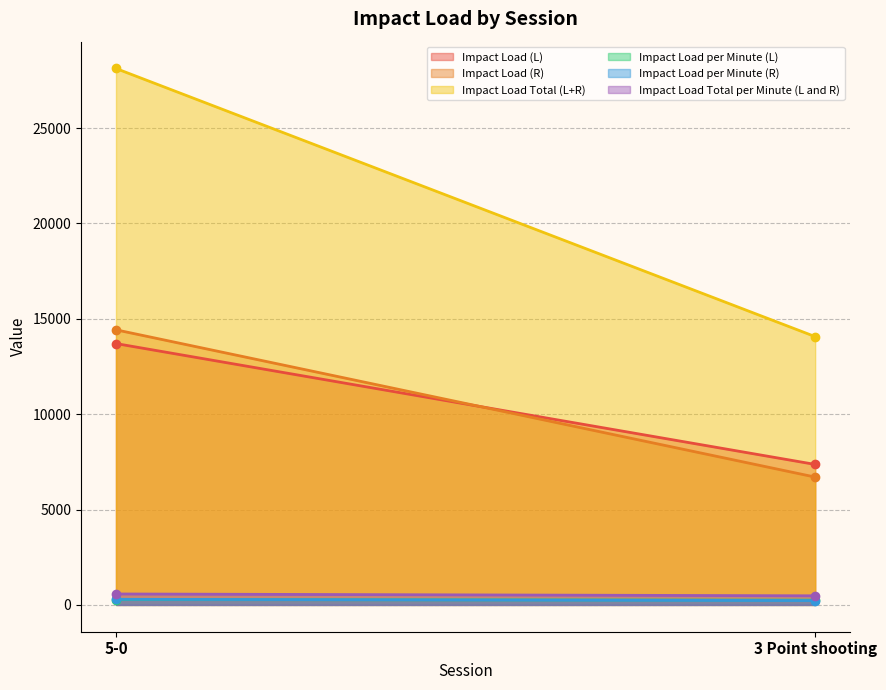

What is the label of the 2nd point from the right?

5-0